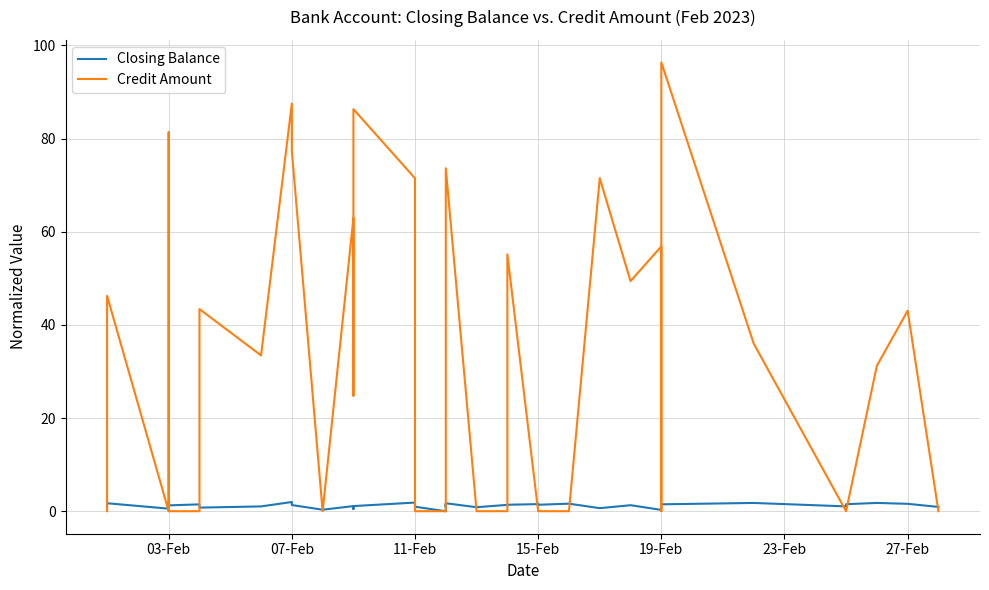

How many intersections are there between Credit Amount and Closing Balance?

20